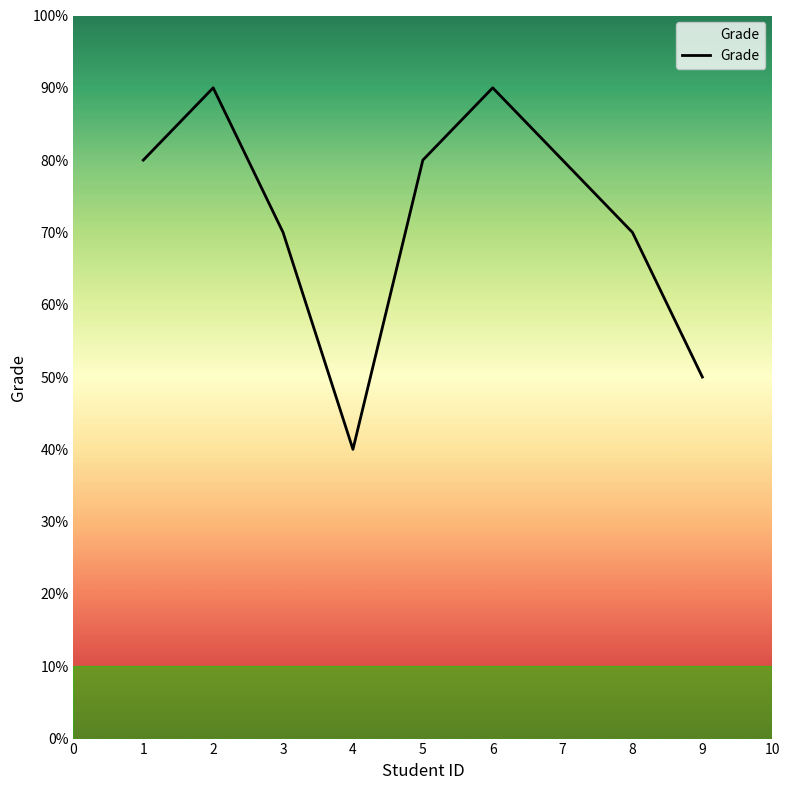

Does the chart have visible grid lines?

No